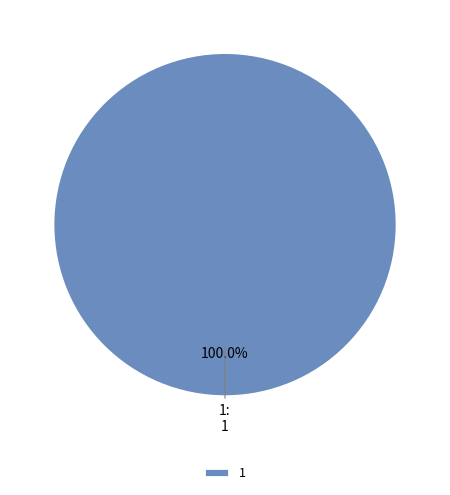

Rank the categories by value from lowest to highest.

1